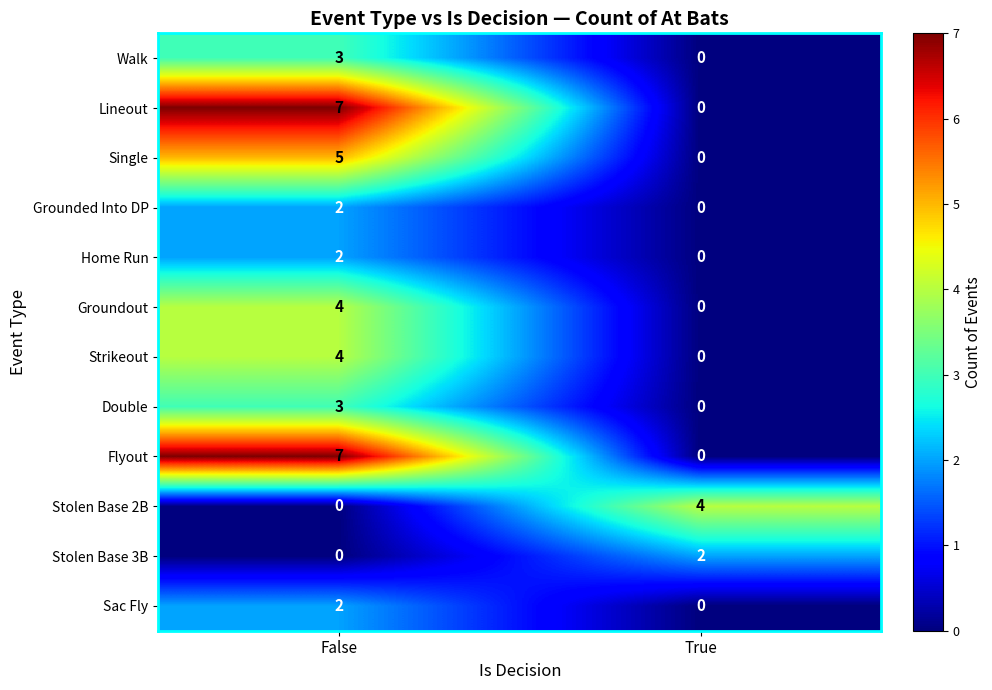

The value of Home Run at False is 3. True or false?

False